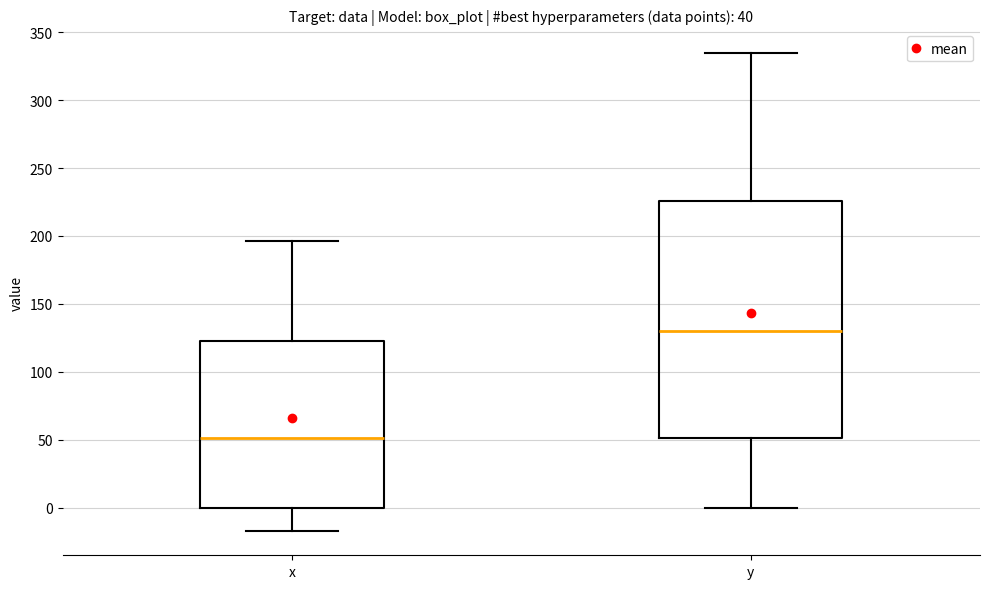

Reading left to right, read every box against the y-axis: the position of its median line, the range the box covers, and the ends of its whiskers. The values are not printed on the chart, so give them approximately, as read against the axis.

x: median 50, box 0 to 125, whiskers -15 to 195
y: median 130, box 50 to 225, whiskers 0 to 335